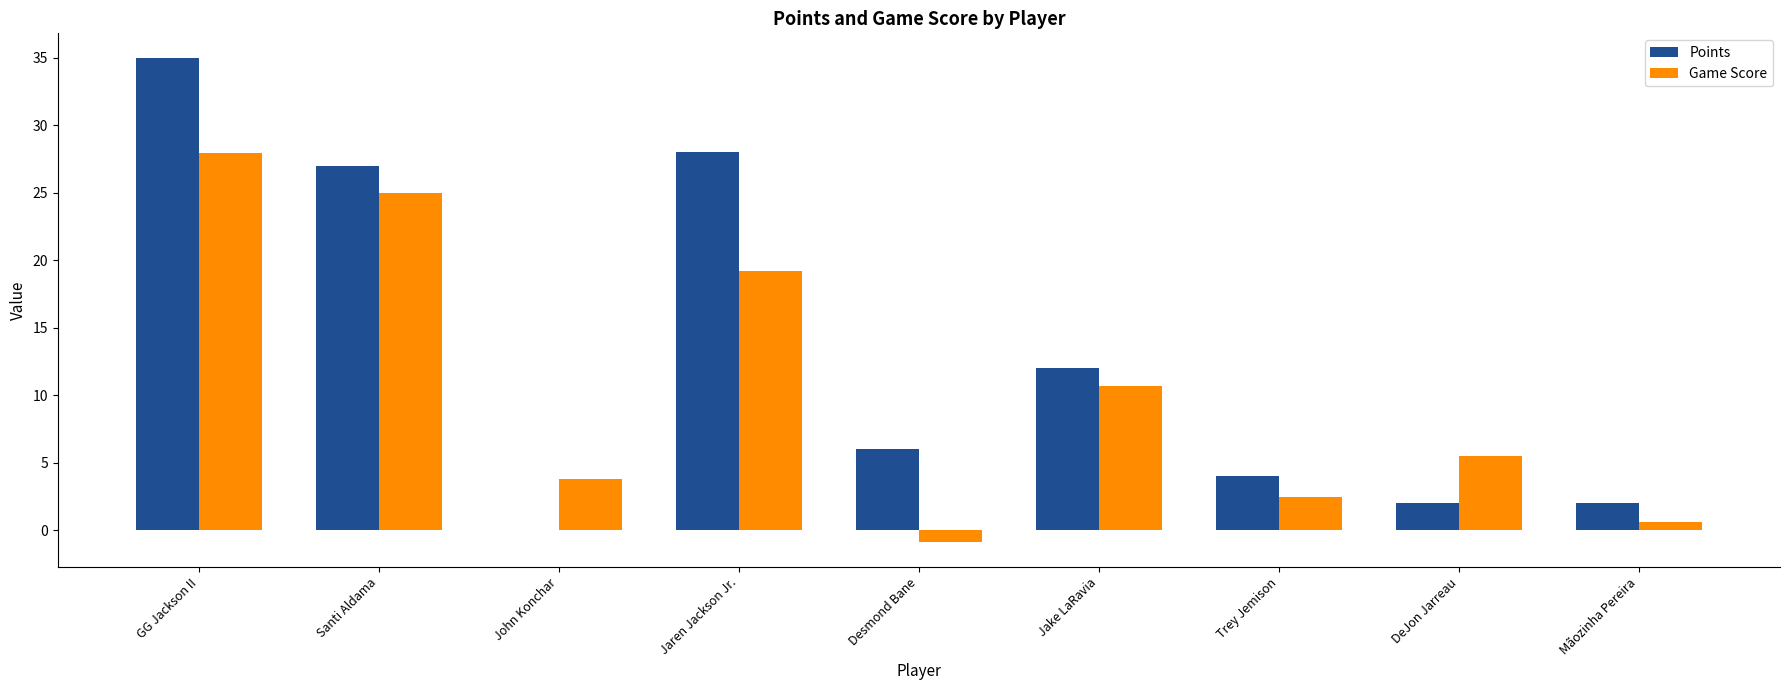

Read the Game Score value at GG Jackson II.

27.9